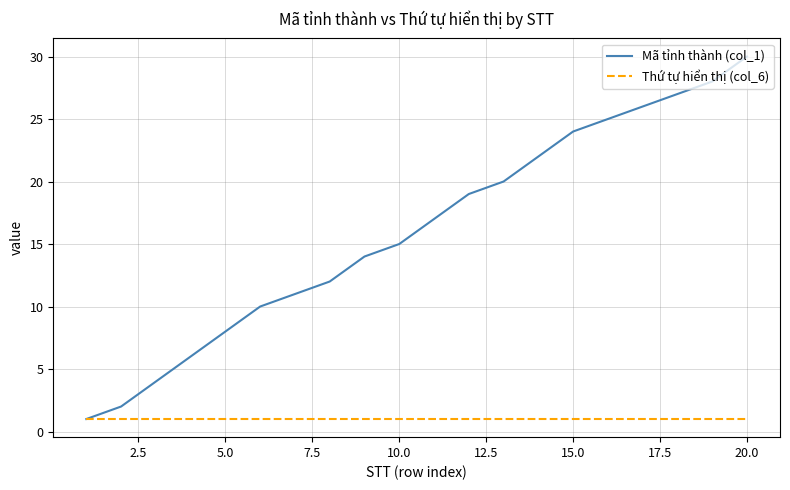

What is the maximum value shown in the chart?

30